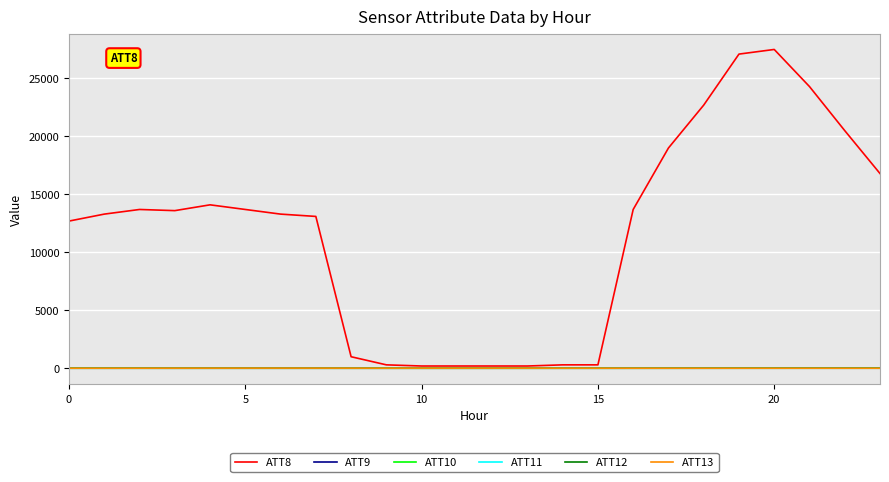

Which category has the lowest value in the ATT13 series?

23